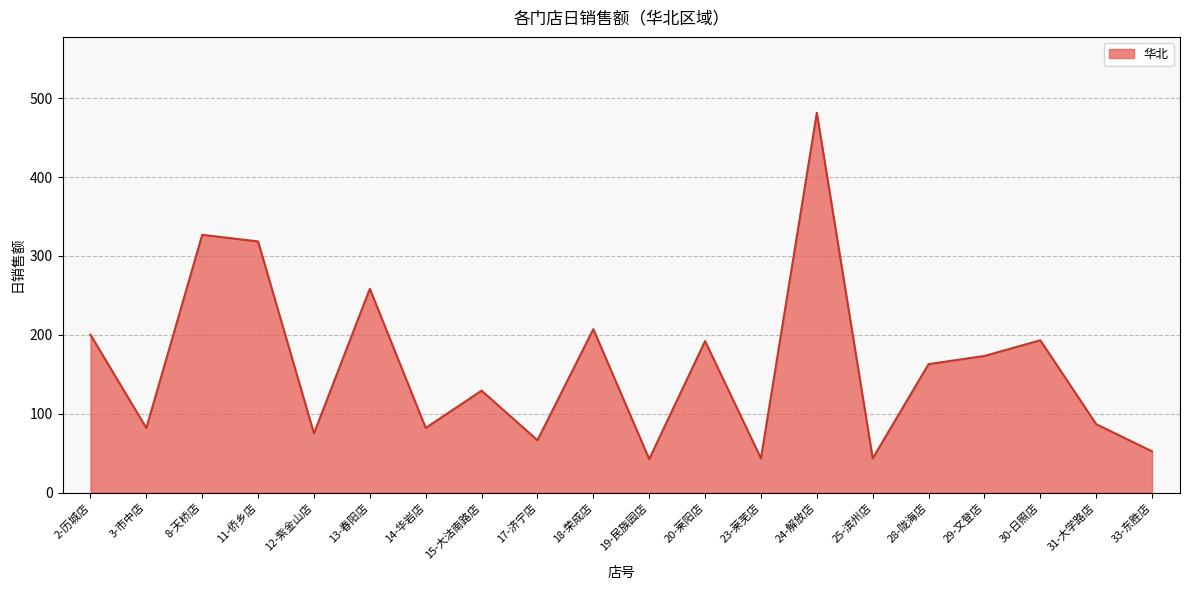

What is the maximum value shown in the chart?

481.4